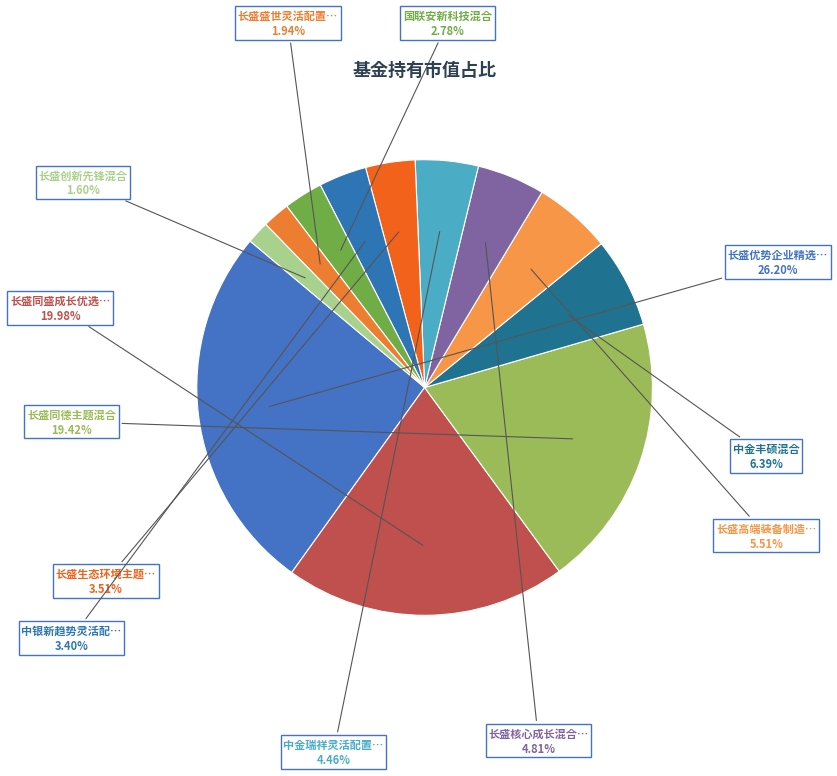

How many slices are in this pie chart?

12